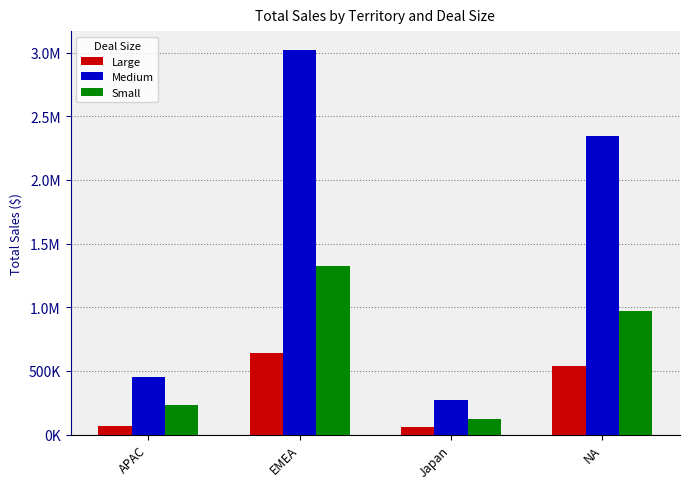

Which series changed the most between APAC and Japan?

Medium